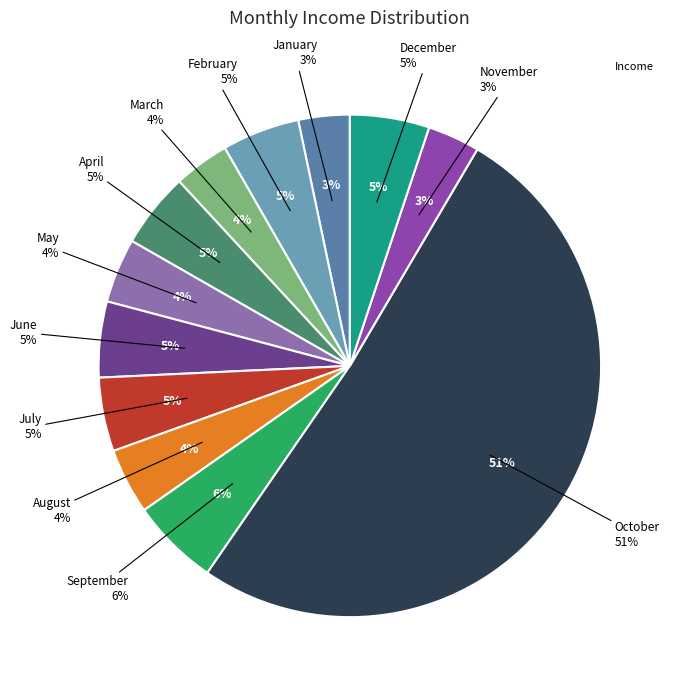

Do July and September together represent more than half of the pie?

No